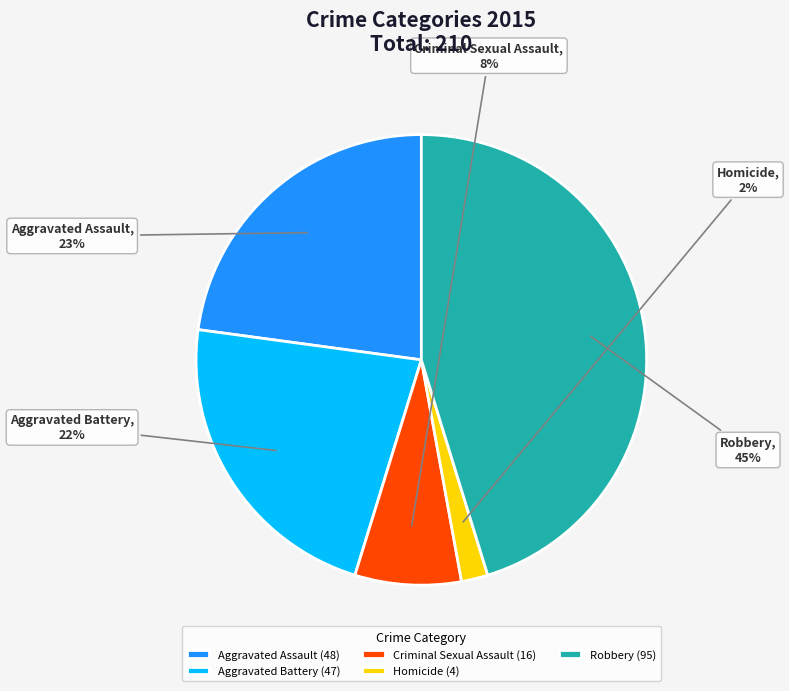

Which has a higher value, Aggravated Assault or Robbery?

Robbery